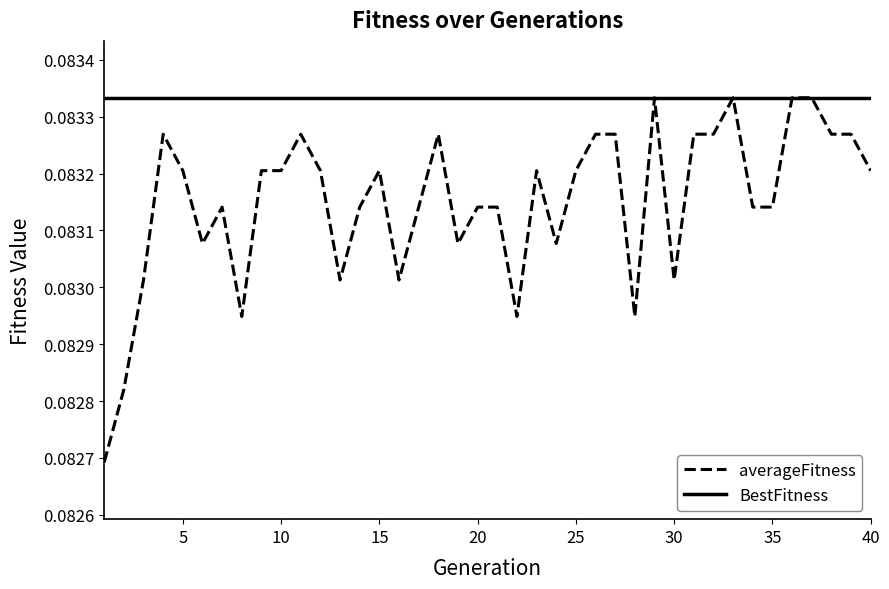

Which series has the widest spread of values?

averageFitness